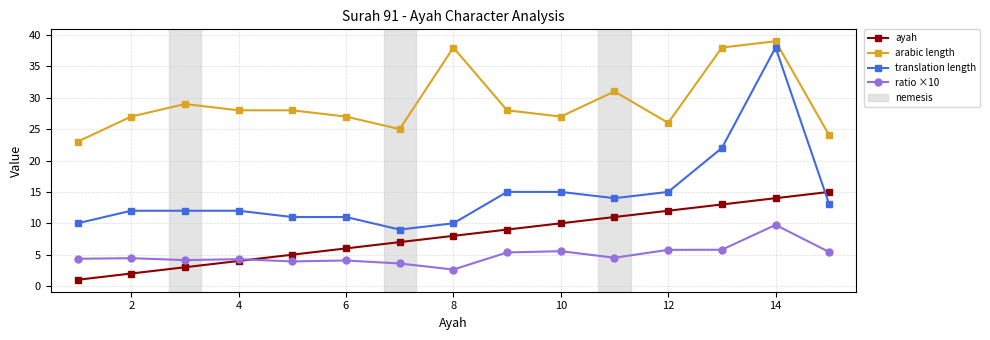

True or false: arabic length and ayah cross at least once.

False